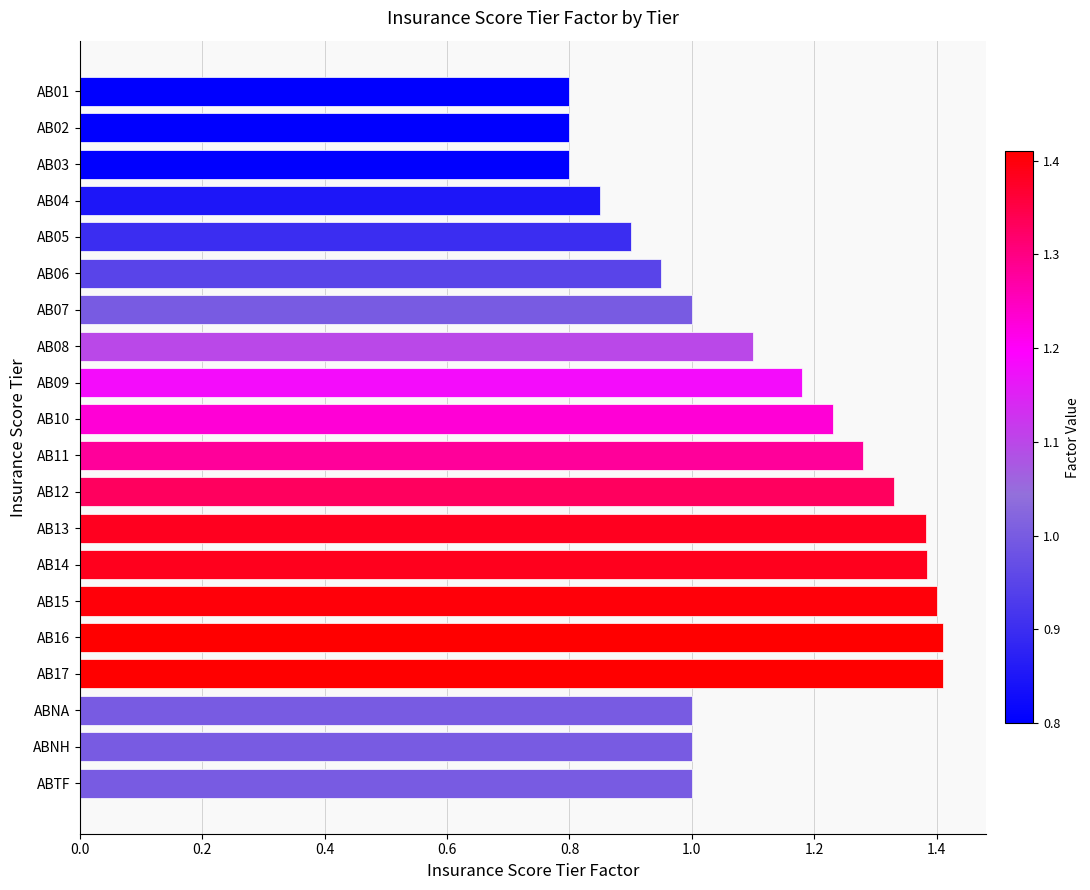

Between AB03 and AB14, which is larger?

AB14